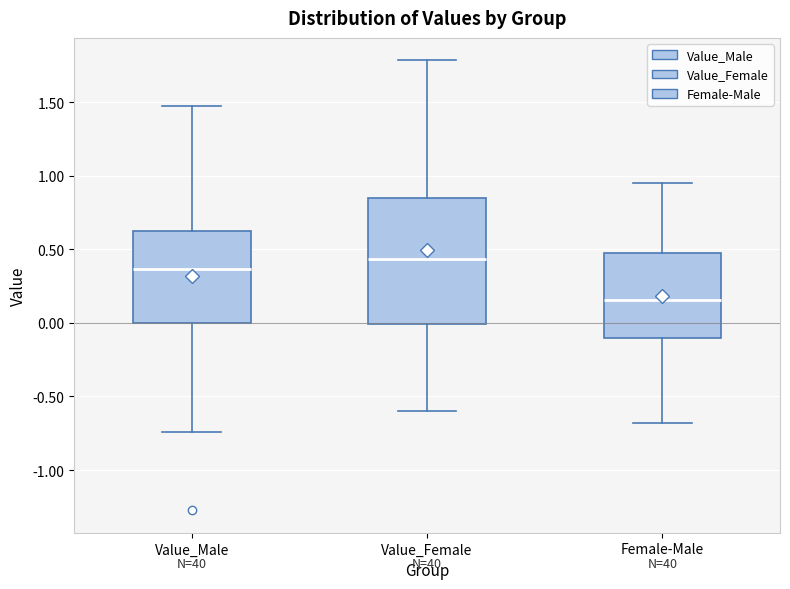

Reading left to right, transcribe this box plot: for each box, give where its median line is, the range the box spans, and where its two whiskers end, as read against the y-axis. The values are not printed on the chart, so give them approximately, as read against the axis.

Value_Male: median 0.35, box 0.00 to 0.60, whiskers -0.75 to 1.45
Value_Female: median 0.45, box 0.00 to 0.85, whiskers -0.60 to 1.80
Female-Male: median 0.15, box -0.10 to 0.45, whiskers -0.70 to 0.95